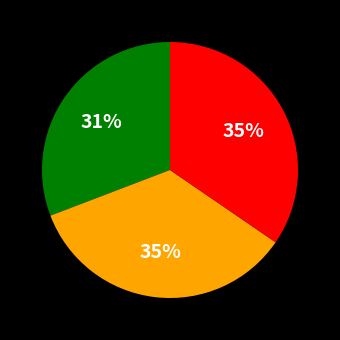

Is there a majority slice in this chart?

No